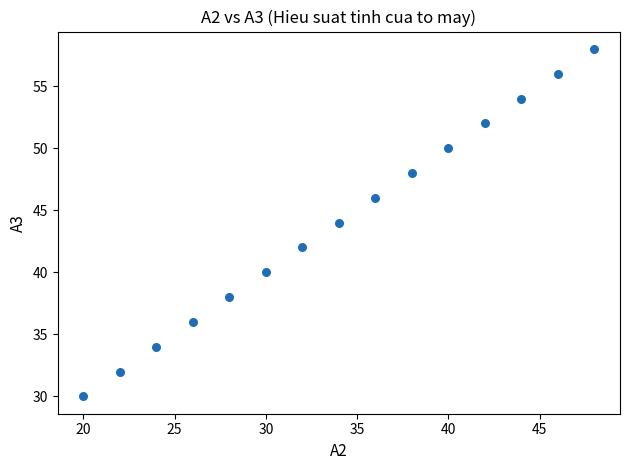

What is the range of X values (max minus min)?

28